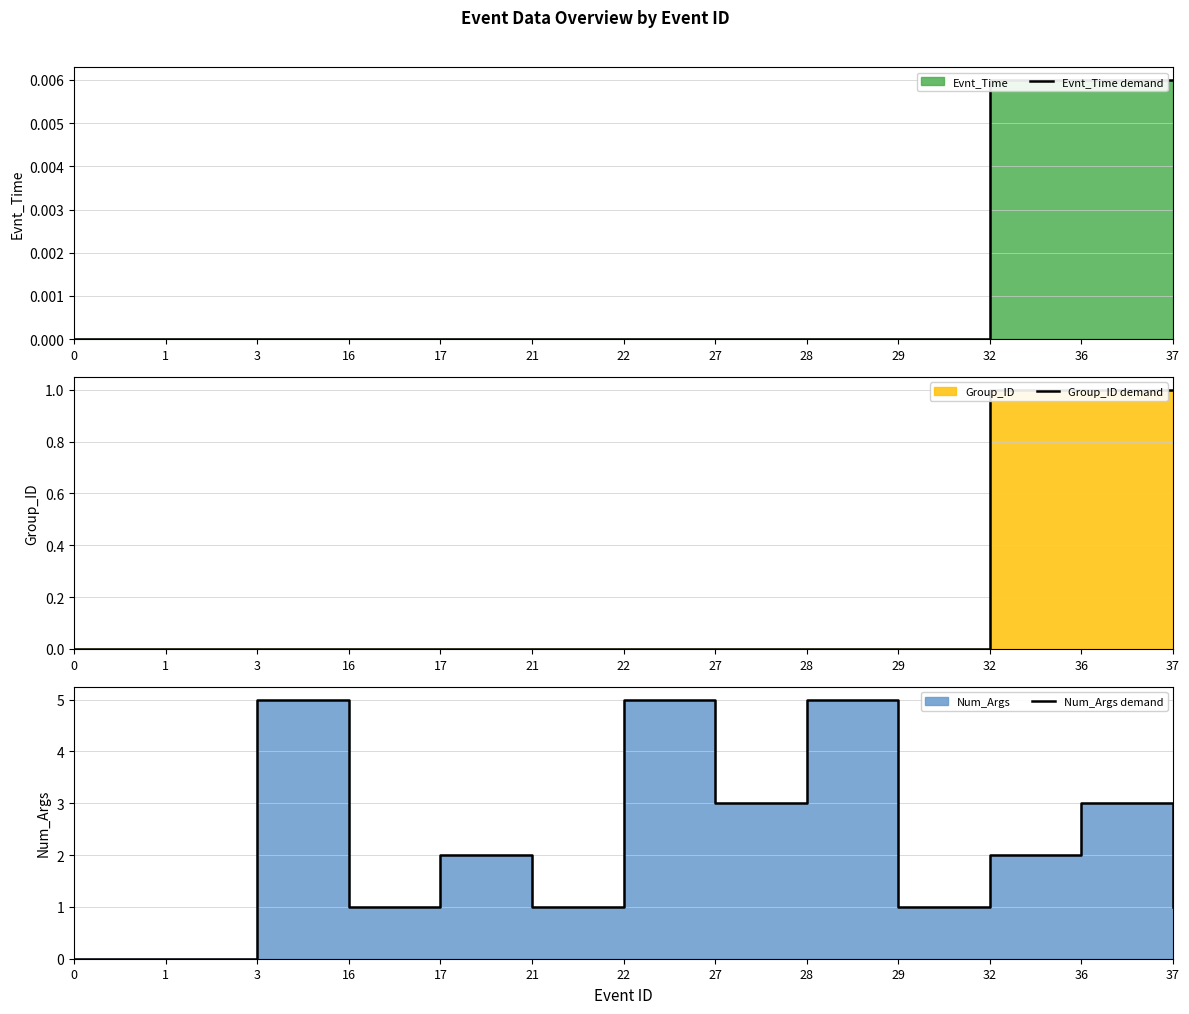

Reading left to right, extract all data points from this chart.

Evnt_Time demand: 0.0	0.0	0.0	0.0	0.0	0.0	0.0	0.0	0.0	0.0	0.0	0.0	0.0
Group_ID demand: 0.0	0.0	0.0	0.0	0.0	0.0	0.0	0.0	0.0	0.0	1.0	1.0	1.0
Num_Args demand: 0.0	0.0	5.0	1.0	2.0	1.0	5.0	3.0	5.0	1.0	2.0	3.0	1.0